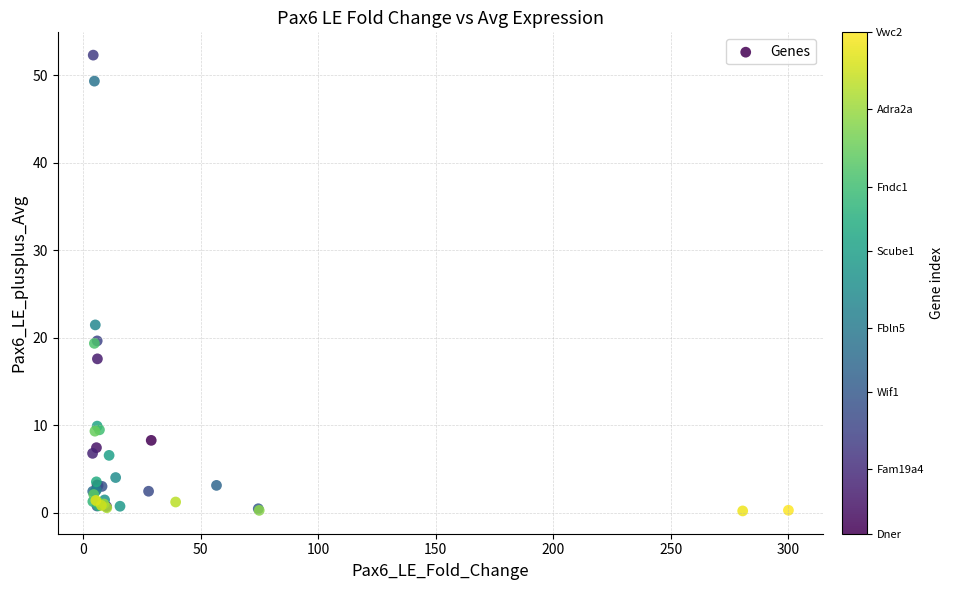

What Y value in the scatter plot is closest to 26?

21.5